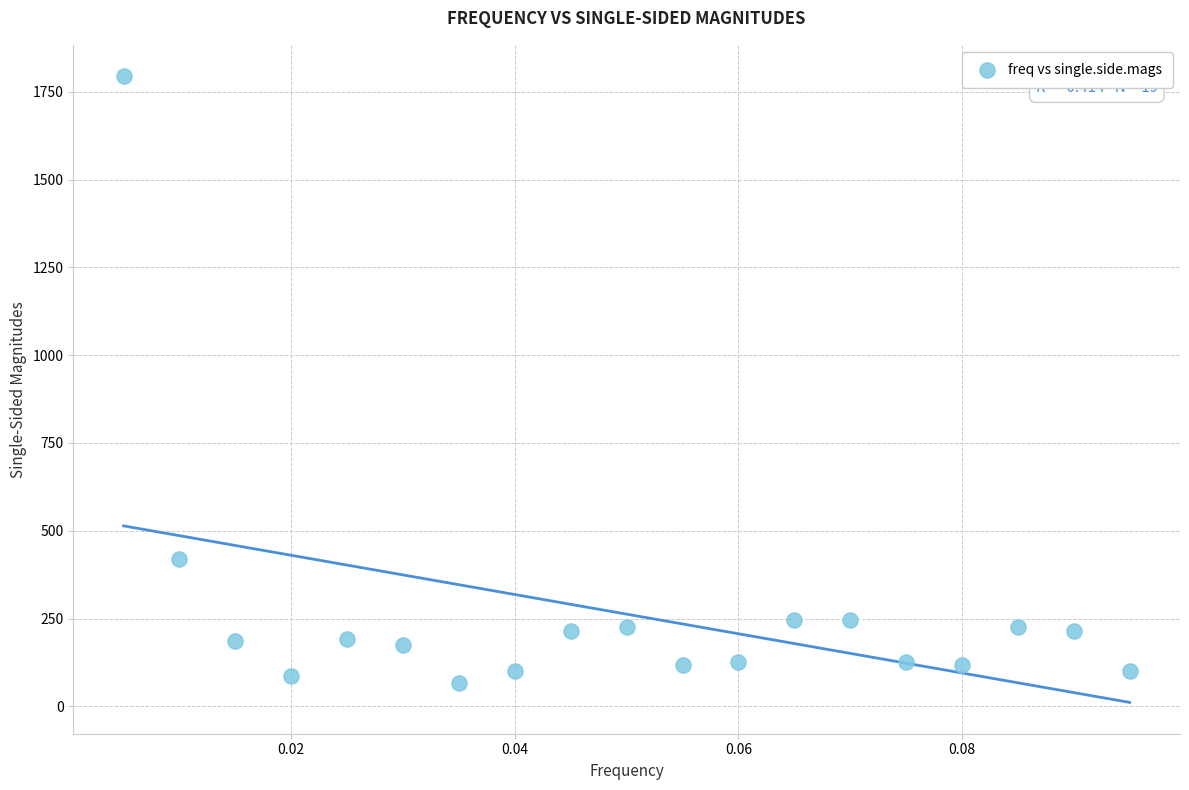

What Y value in the scatter plot is closest to 930?

419.1